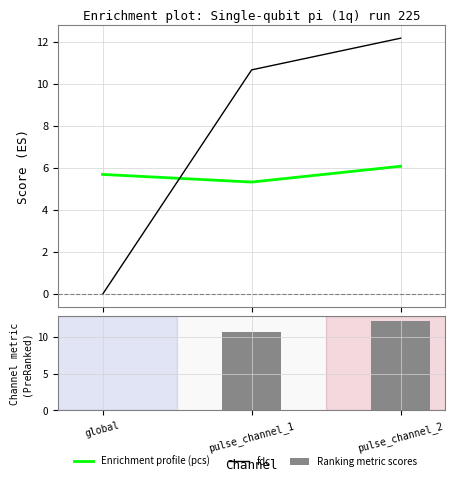

The value of Enrichment profile (pcs) at pulse_channel_2 is 4.1. True or false?

False